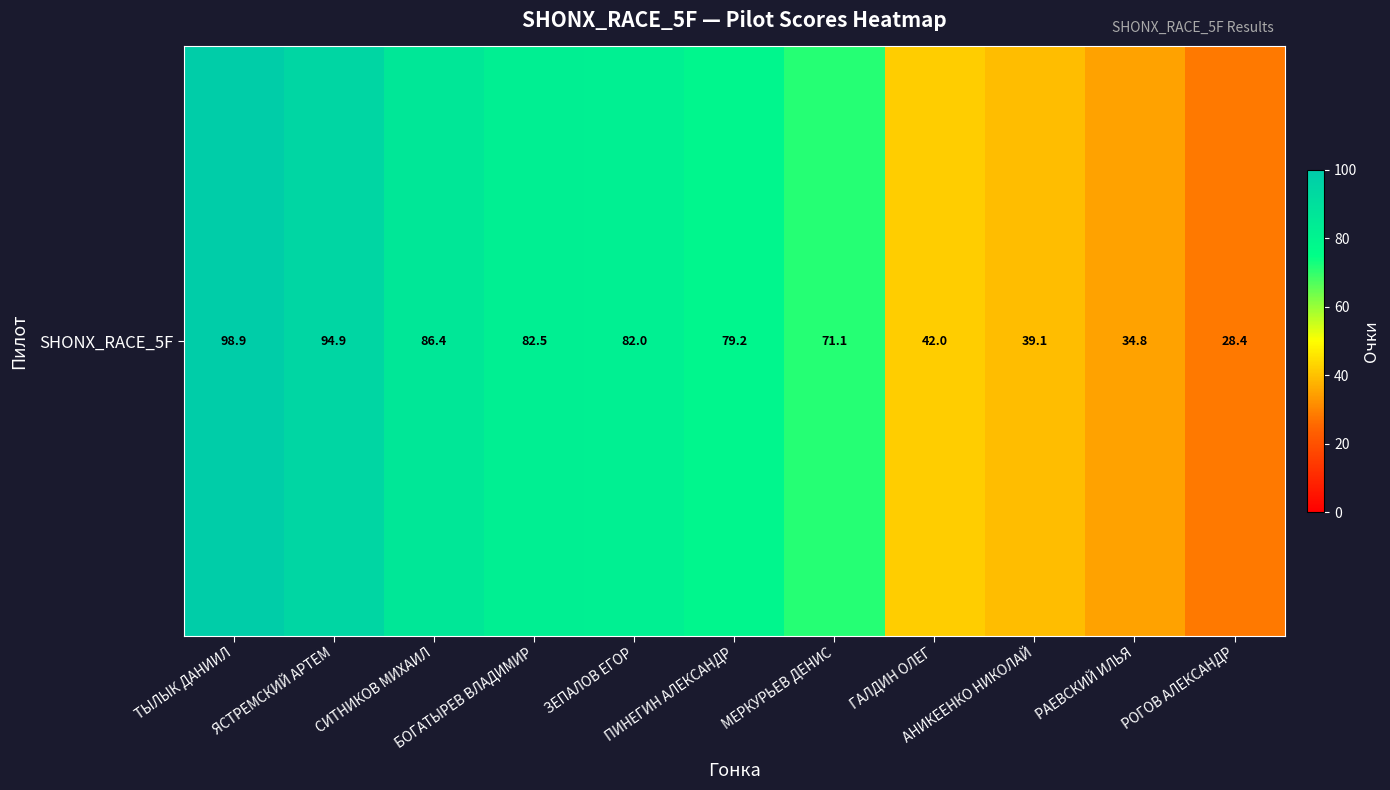

Rank the categories by value from highest to lowest.

ТЫЛЫК ДАНИИЛ, ЯСТРЕМСКИЙ АРТЕМ, СИТНИКОВ МИХАИЛ, БОГАТЫРЕВ ВЛАДИМИР, ЗЕПАЛОВ ЕГОР, ПИНЕГИН АЛЕКСАНДР, МЕРКУРЬЕВ ДЕНИС, ГАЛДИН ОЛЕГ, АНИКЕЕНКО НИКОЛАЙ, РАЕВСКИЙ ИЛЬЯ, РОГОВ АЛЕКСАНДР